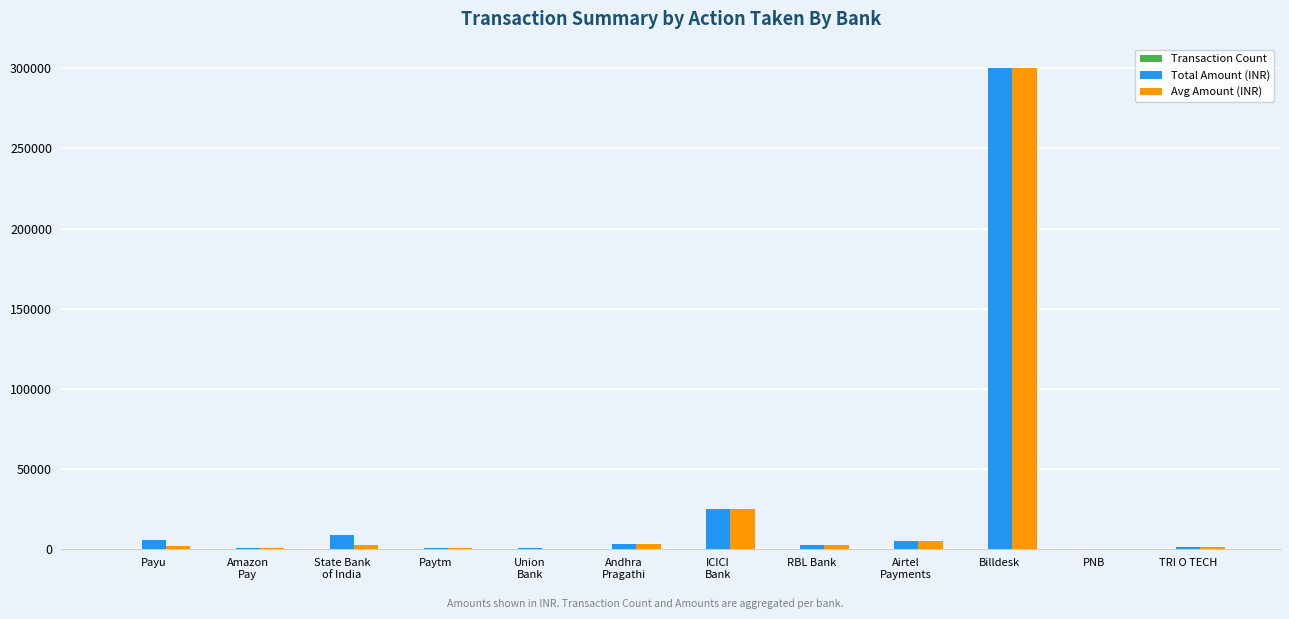

At which label is Total Amount (INR) closest to 150024?

ICICI
Bank